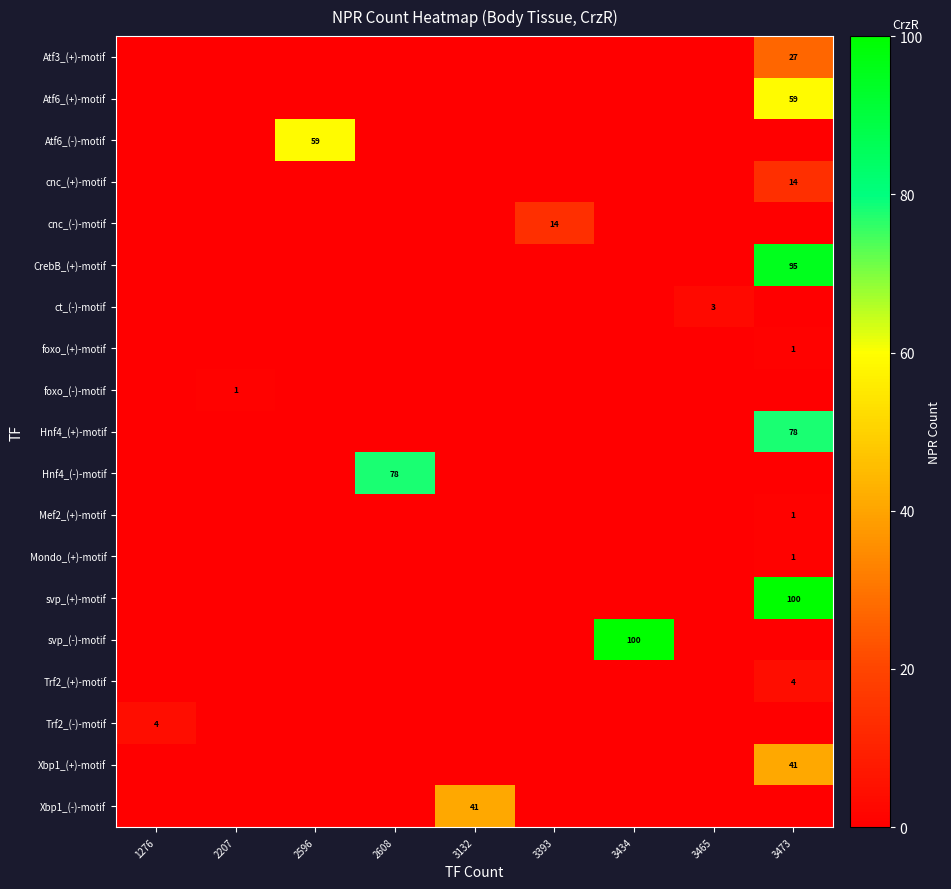

What is the greatest value displayed?

100